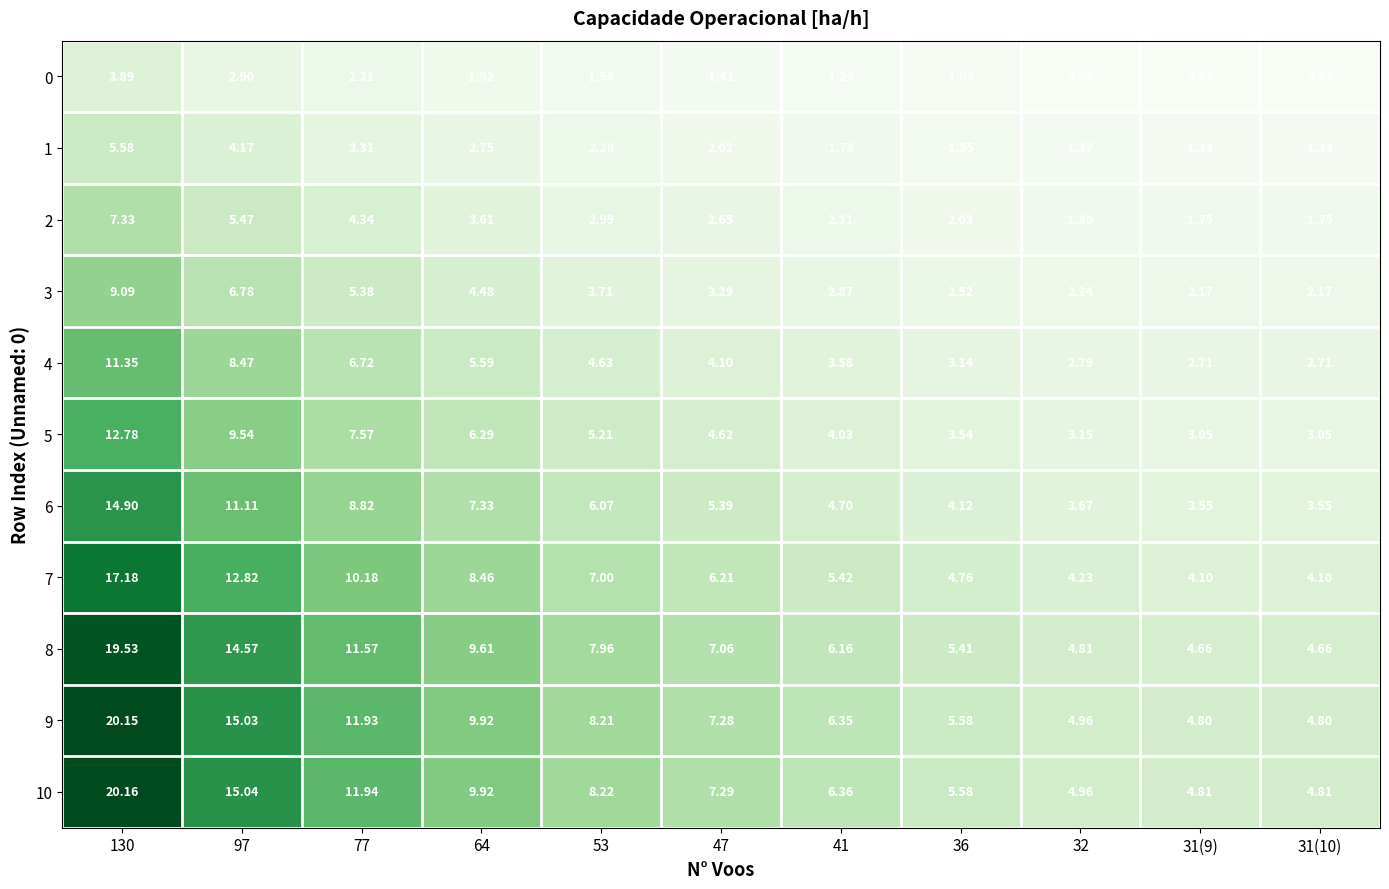

Is the value of 3 at 64 greater than the value of 7 at 41?

No